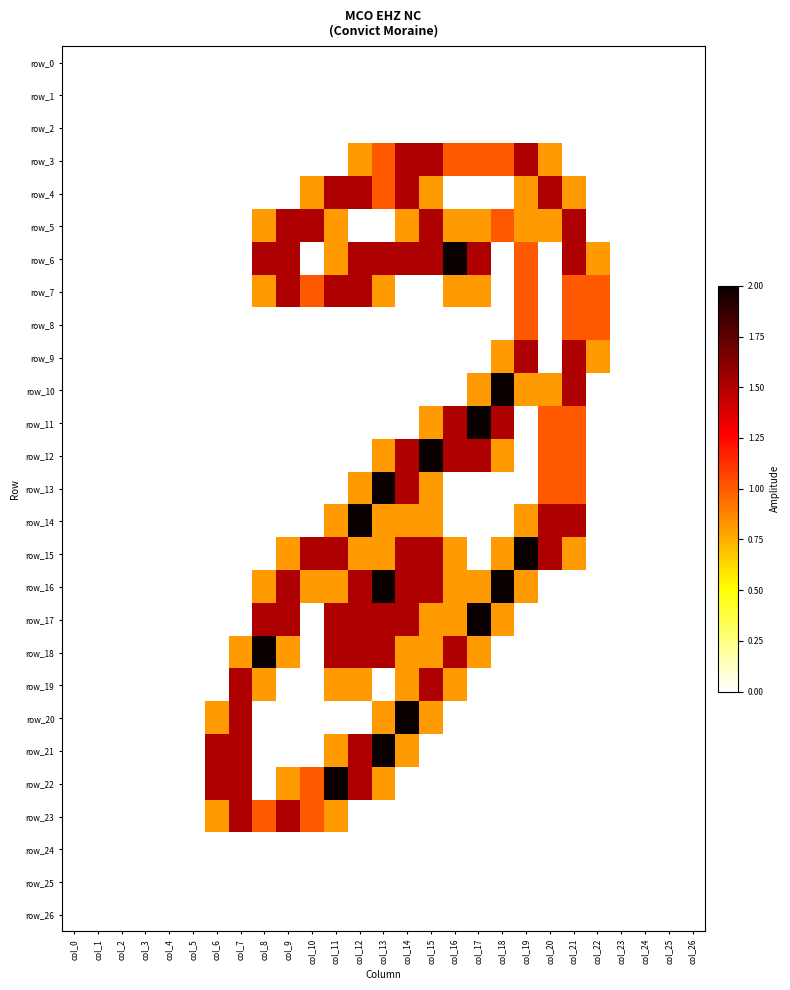

At which category is the sum across all series the highest?

col_14